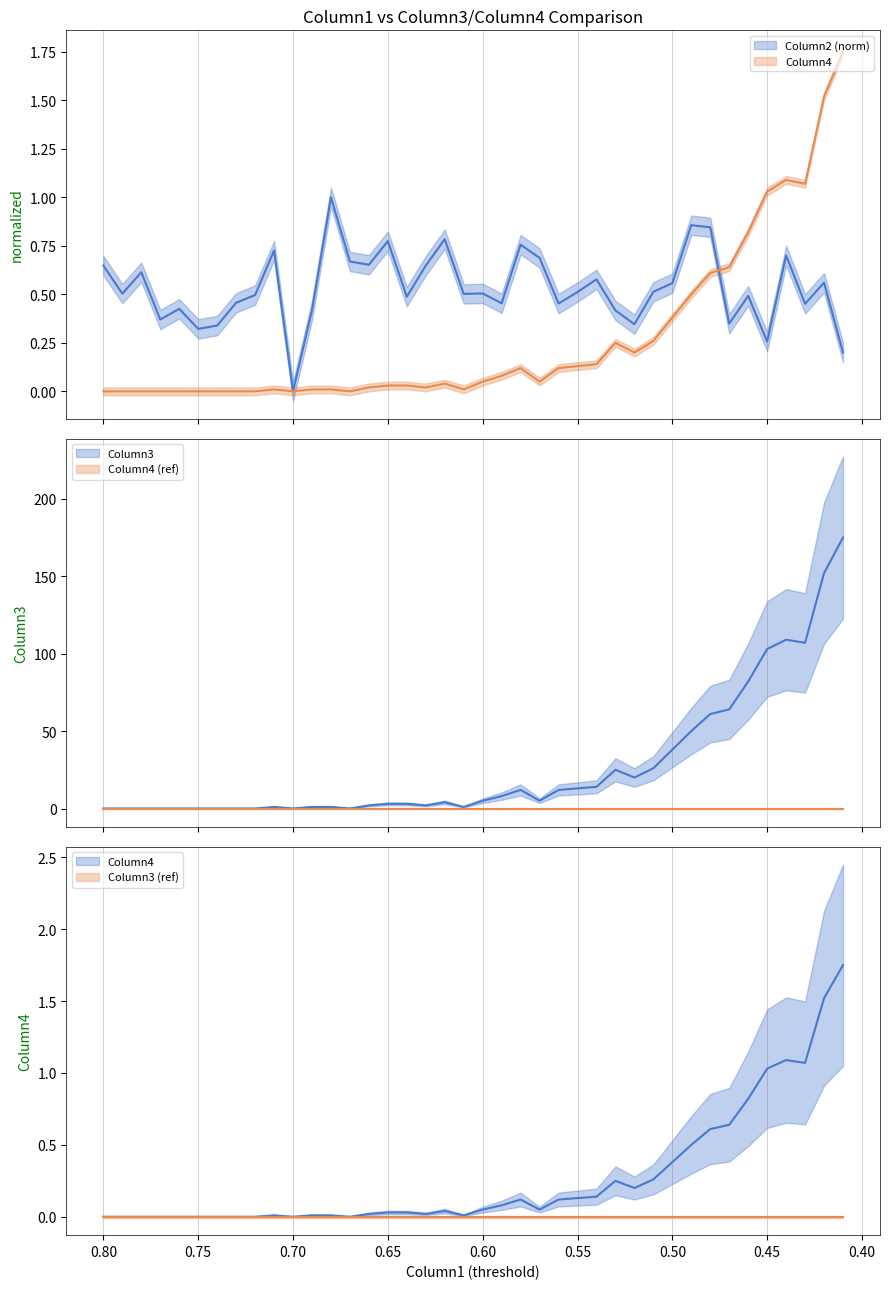

At which category does Column3 reach its first local peak?

0.71